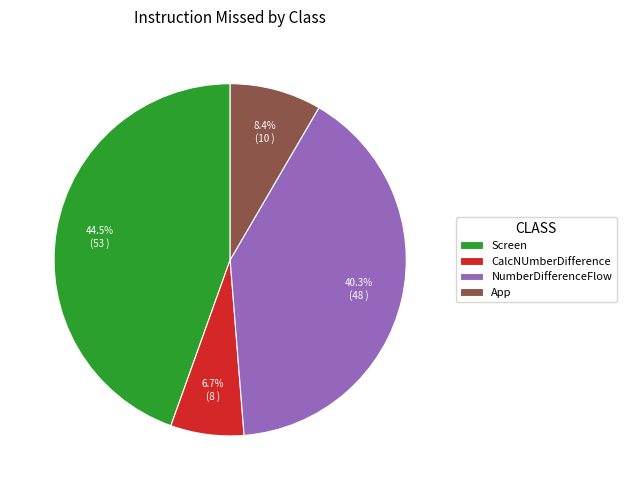

Rank the categories by value from highest to lowest.

Screen, NumberDifferenceFlow, App, CalcNUmberDifference